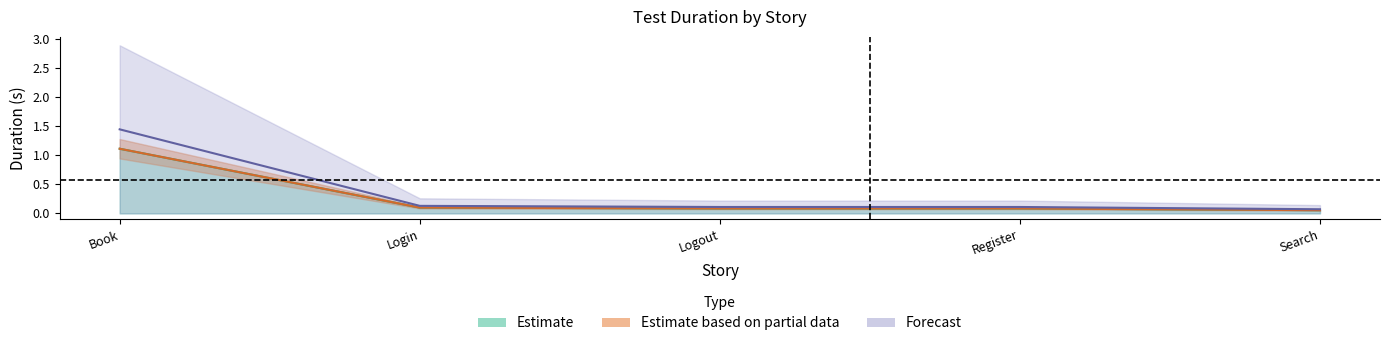

What is the difference between the maximum and minimum values in the Duration (s) series?

1.1